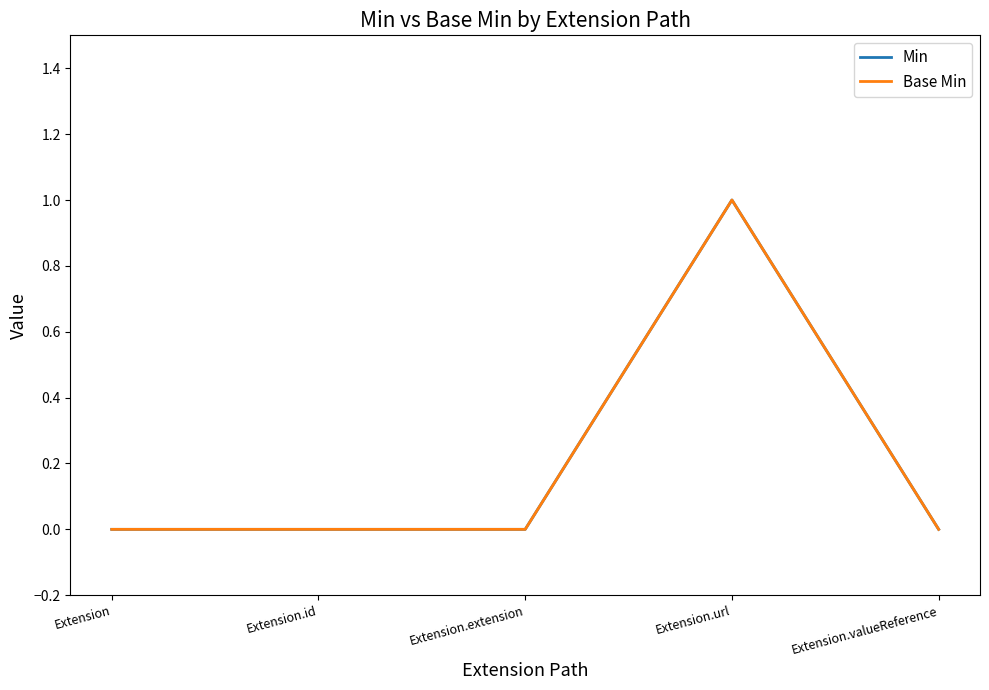

Reading left to right, transcribe all the data shown in this chart.

Min: Extension=0	Extension.id=0	Extension.extension=0	Extension.url=1	Extension.valueReference=0
Base Min: Extension=0	Extension.id=0	Extension.extension=0	Extension.url=1	Extension.valueReference=0